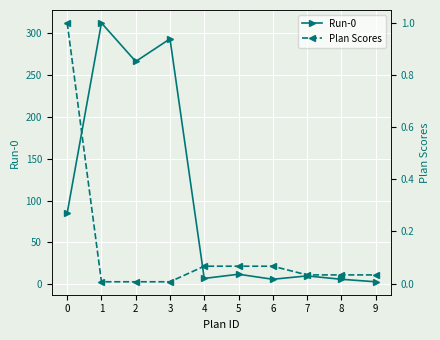

True or false: Plan Scores has a value of 0.1 at 8.

False